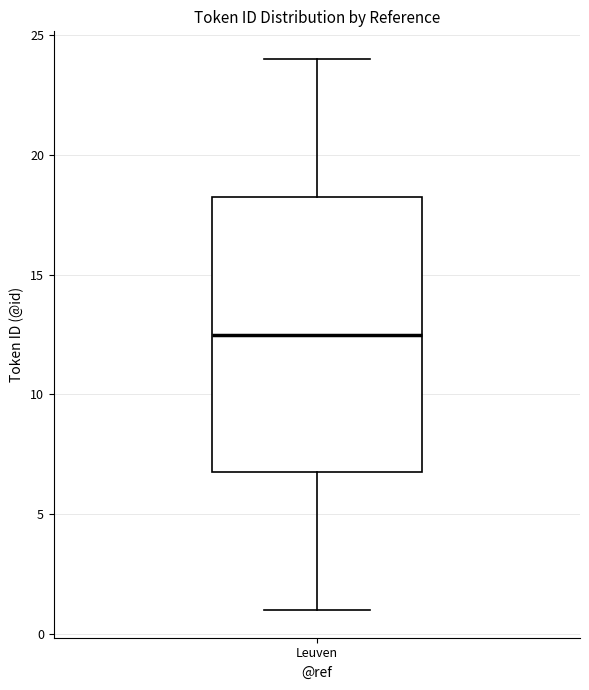

Where is the upper edge of the box for Leuven on the y-axis? The values are not printed on the chart, so give them approximately, as read against the axis.

18.5